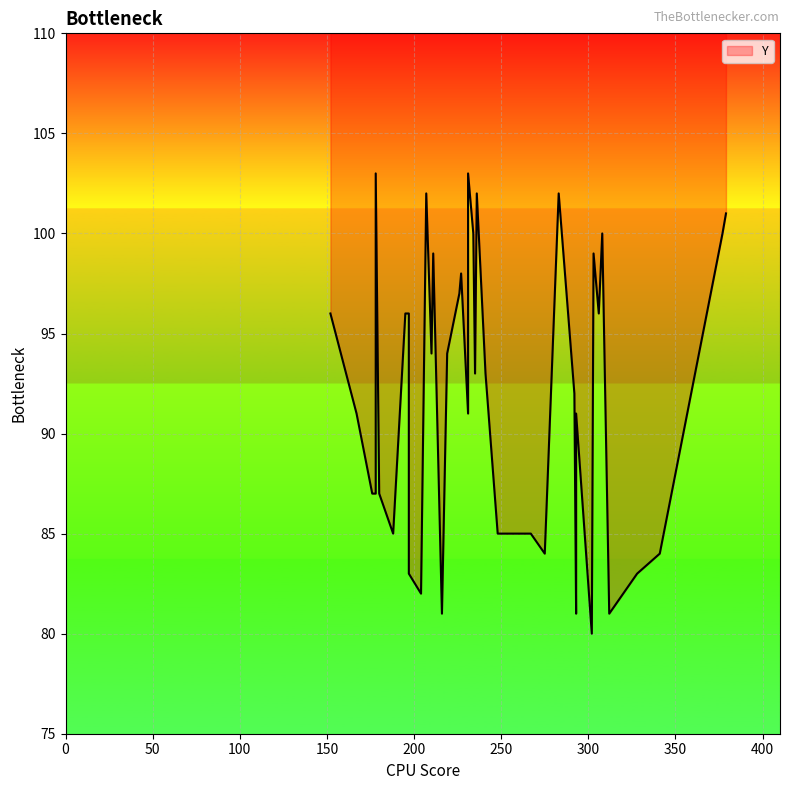

What is the sum of all values?

3684